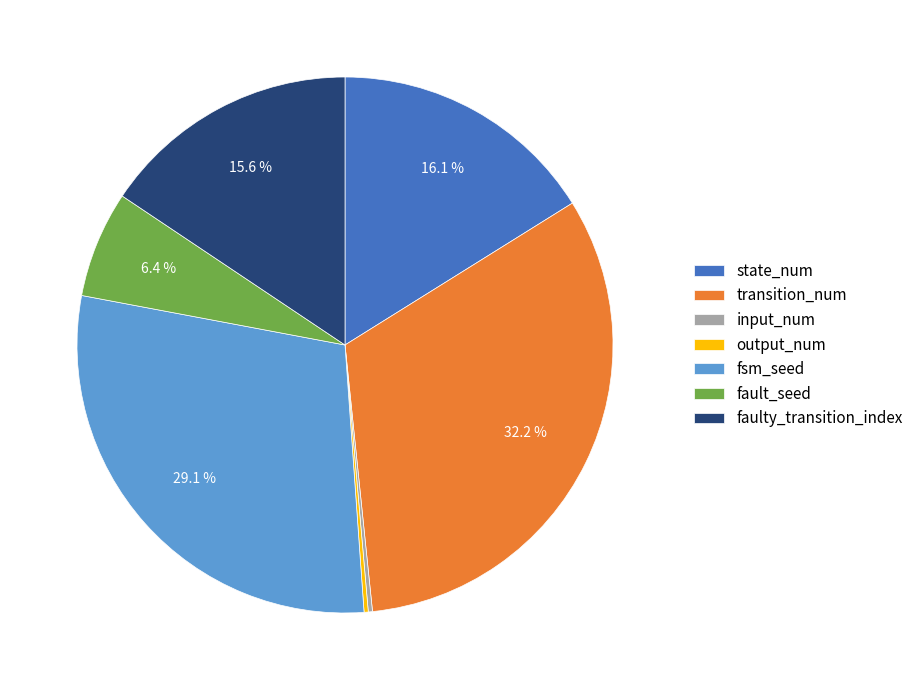

To the nearest percent, what is the combined percentage of faulty_transition_index and transition_num?

48%